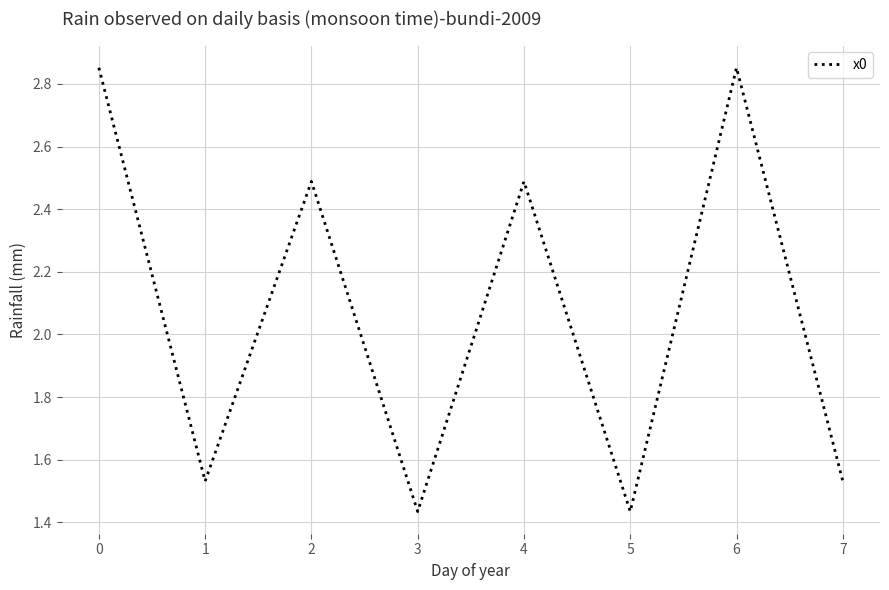

The value at 0 is 1.9. True or false?

False